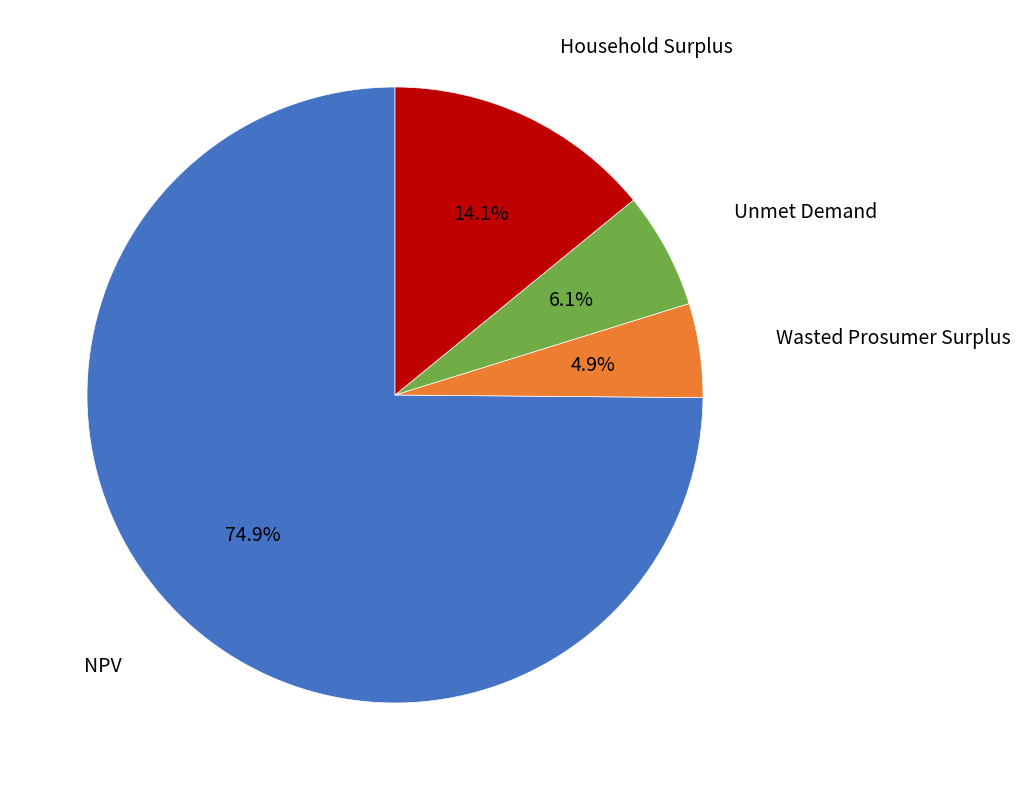

How many slices are in this pie chart?

4